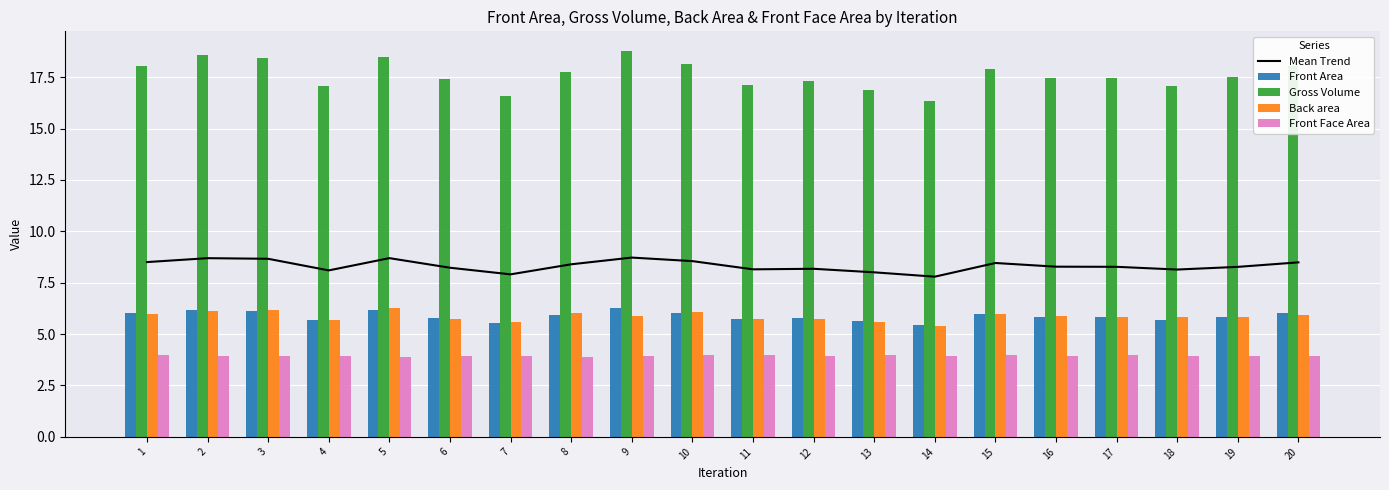

What is the maximum value for Front Face Area?

4.0